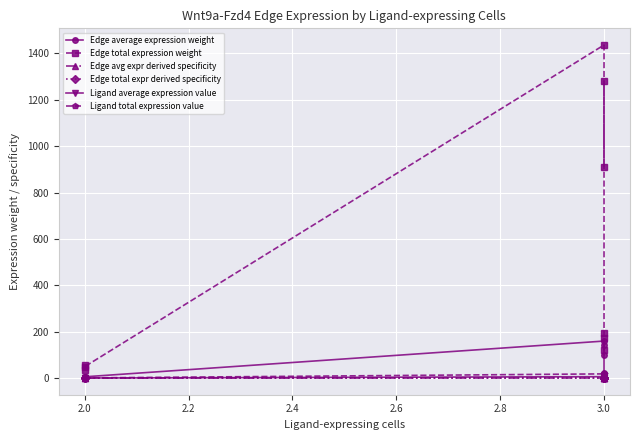

Which has a higher value, 3.0 or 3.0?

3.0